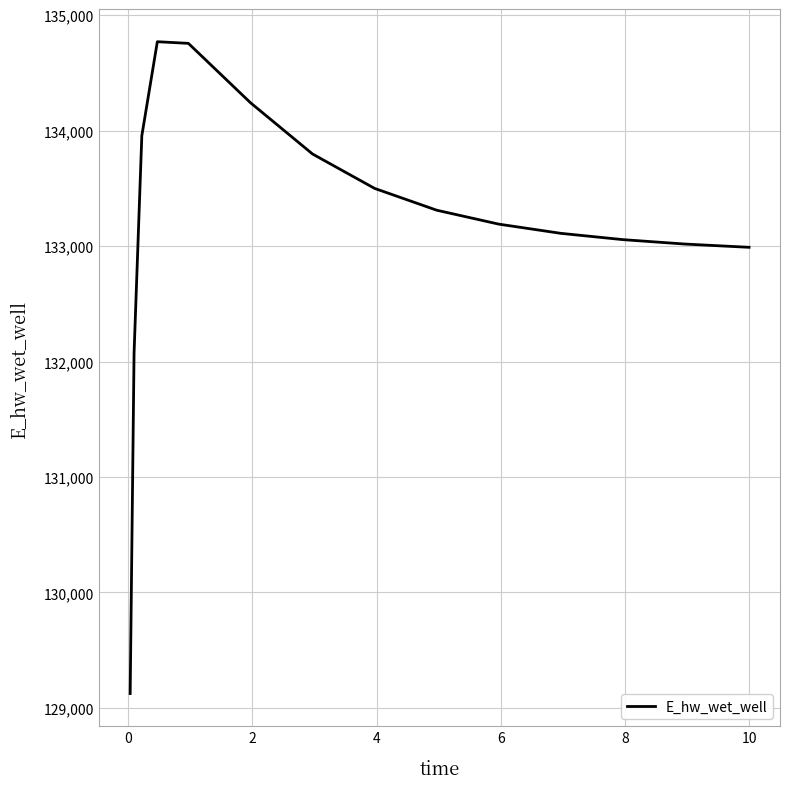

What is the difference between the maximum and minimum values?

5648.0